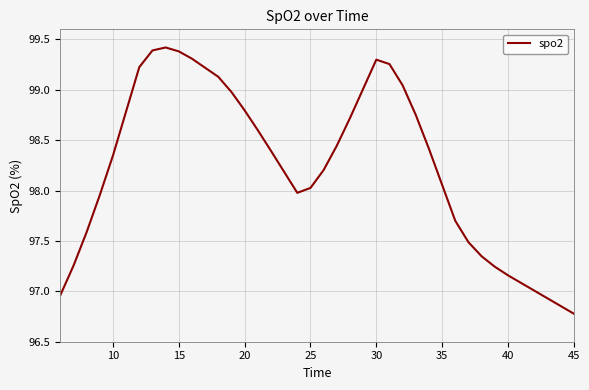

What is the minimum value shown in the chart?

96.8